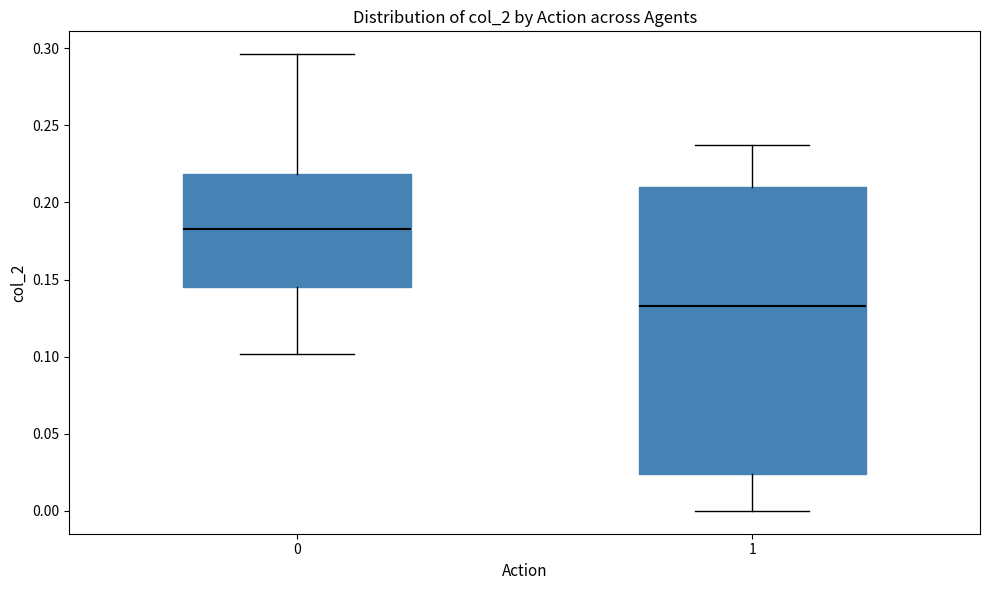

Reading left to right, transcribe this box plot: for each box, give where its median line is, the range the box spans, and where its two whiskers end, as read against the y-axis. The values are not printed on the chart, so give them approximately, as read against the axis.

0: median 0.185, box 0.145 to 0.220, whiskers 0.100 to 0.295
1: median 0.135, box 0.025 to 0.210, whiskers 0.000 to 0.235